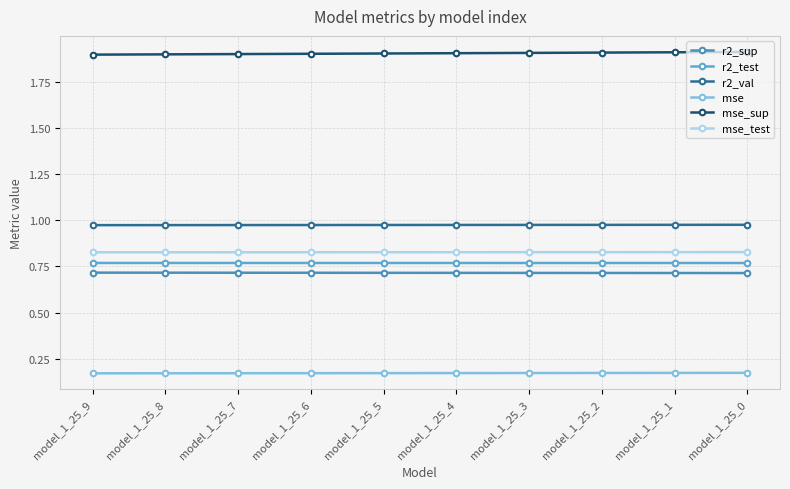

True or false: mse and r2_sup intersect in this chart.

False